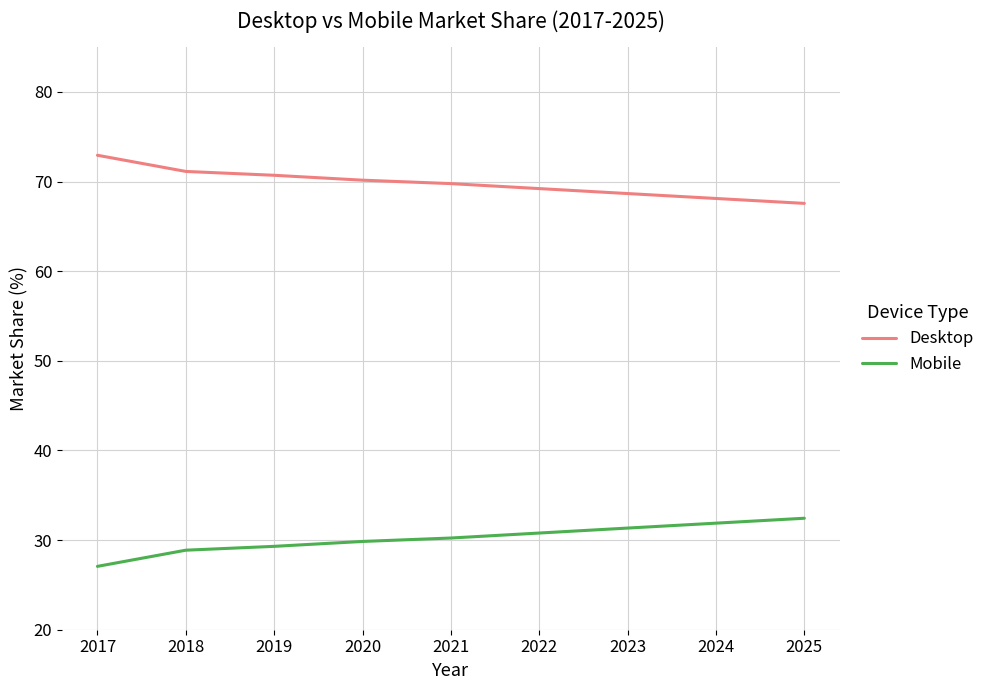

What is the difference between the maximum and second lowest values in the Desktop series?

4.8